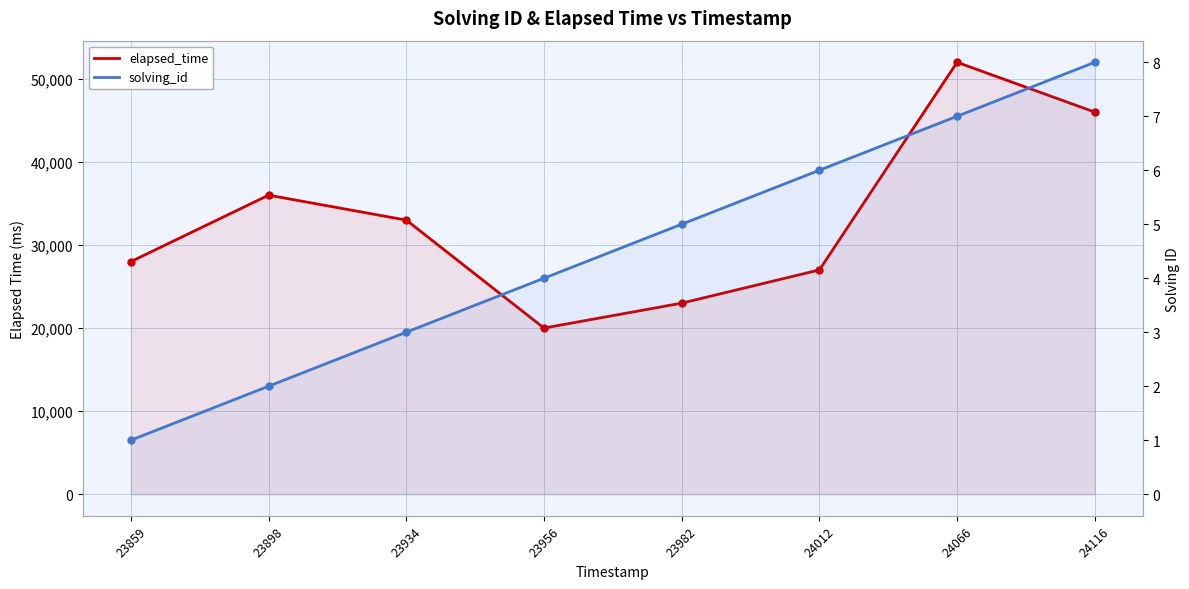

How many solving_id values are between 3 and 7?

5